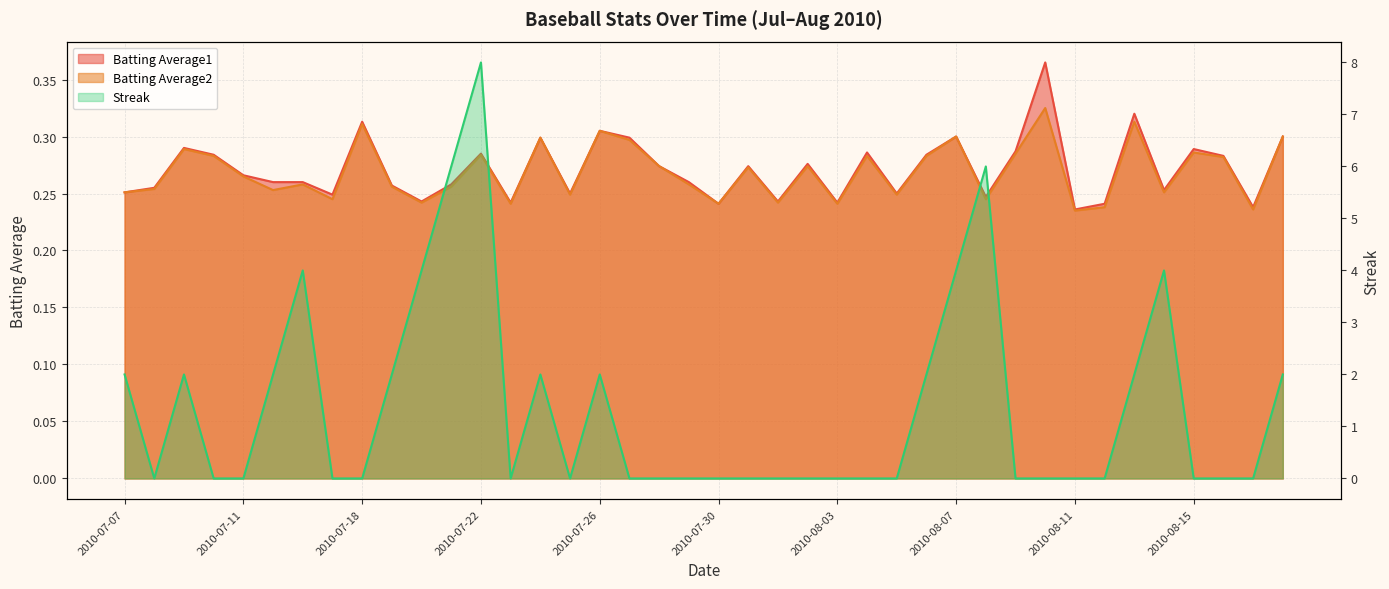

How many distinct data groups are displayed?

3